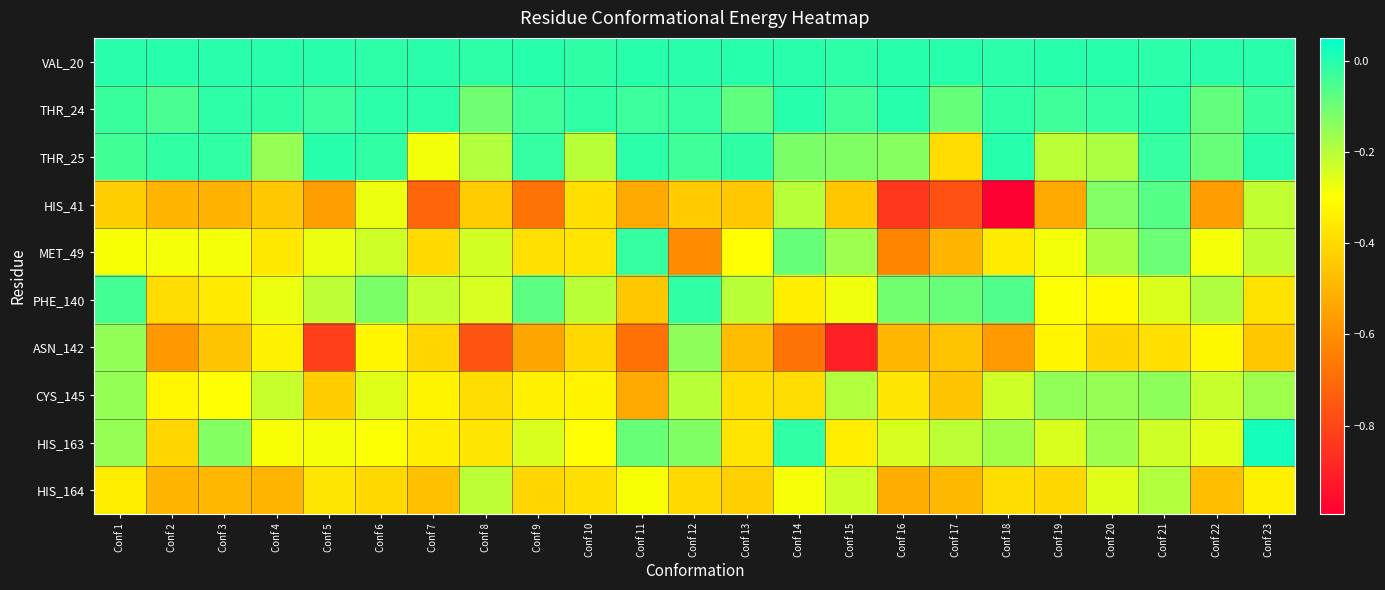

At how many categories does at least one series exceed 0?

1